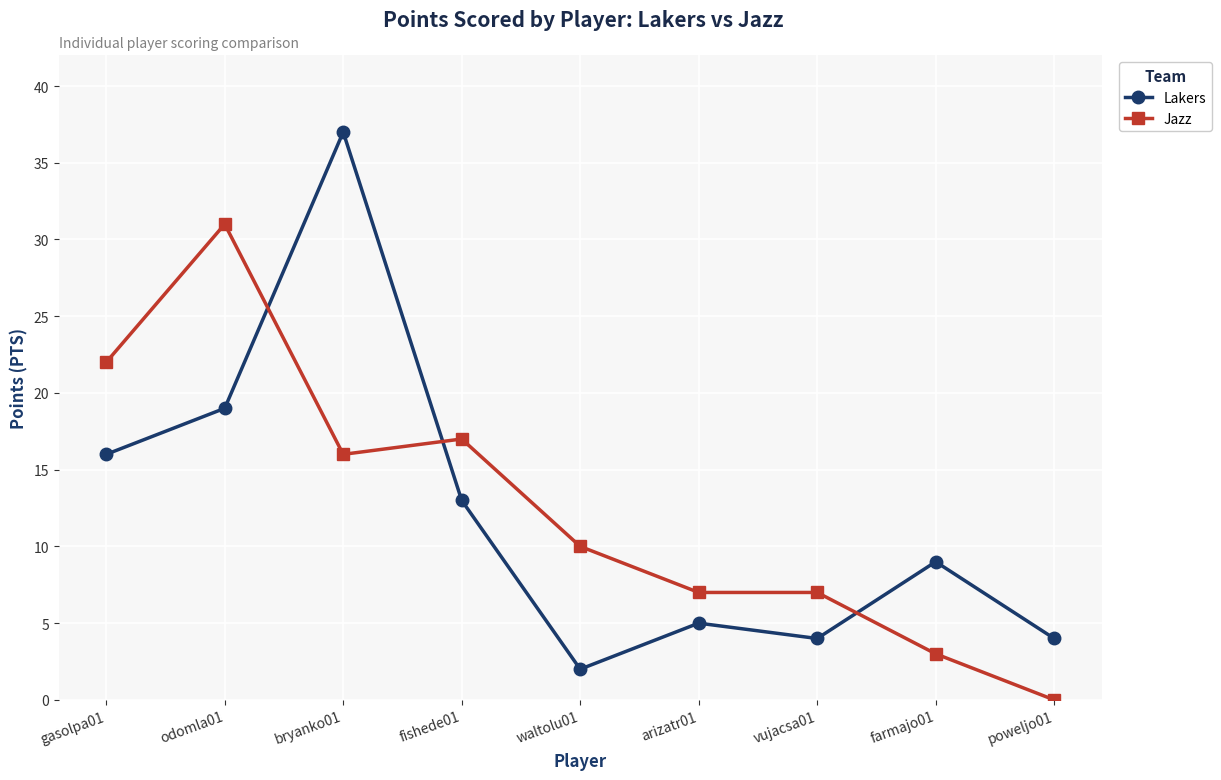

At how many categories does at least one series exceed 18?

3